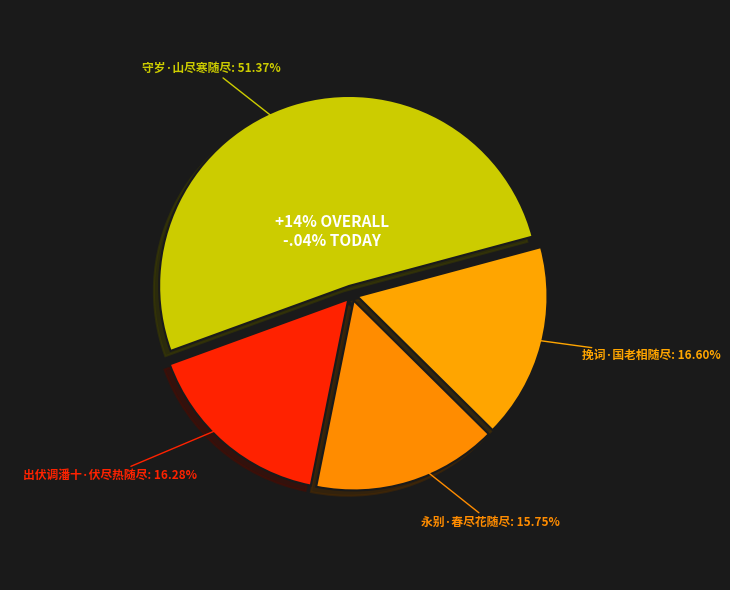

Between 永别·春尽花随尽 and 出伏调潘十·伏尽热随尽, which is larger?

出伏调潘十·伏尽热随尽